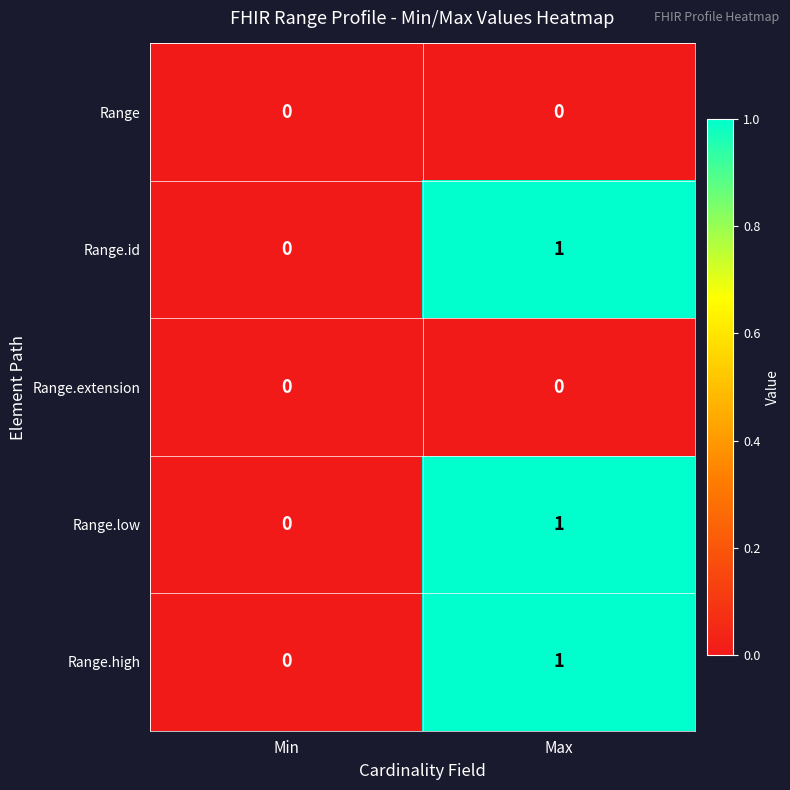

Is it true that Range.high equals 1 at Min?

False